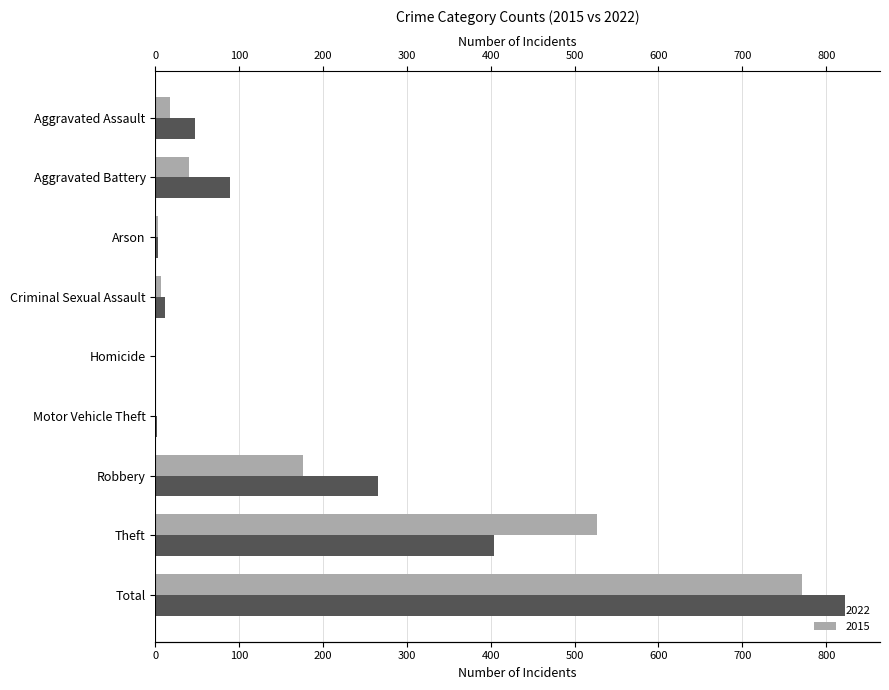

What is the lowest value of the 2022 series?

1